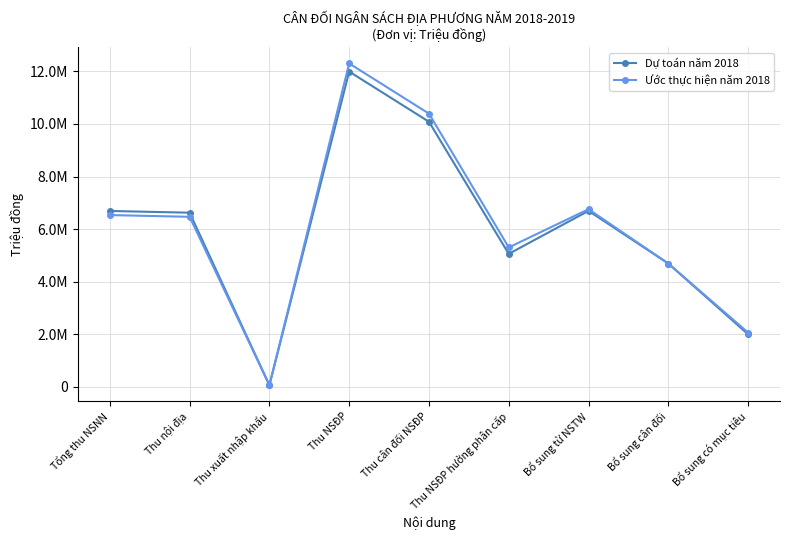

Where is the first local minimum for Dự toán năm 2018?

Thu xuất nhập khẩu